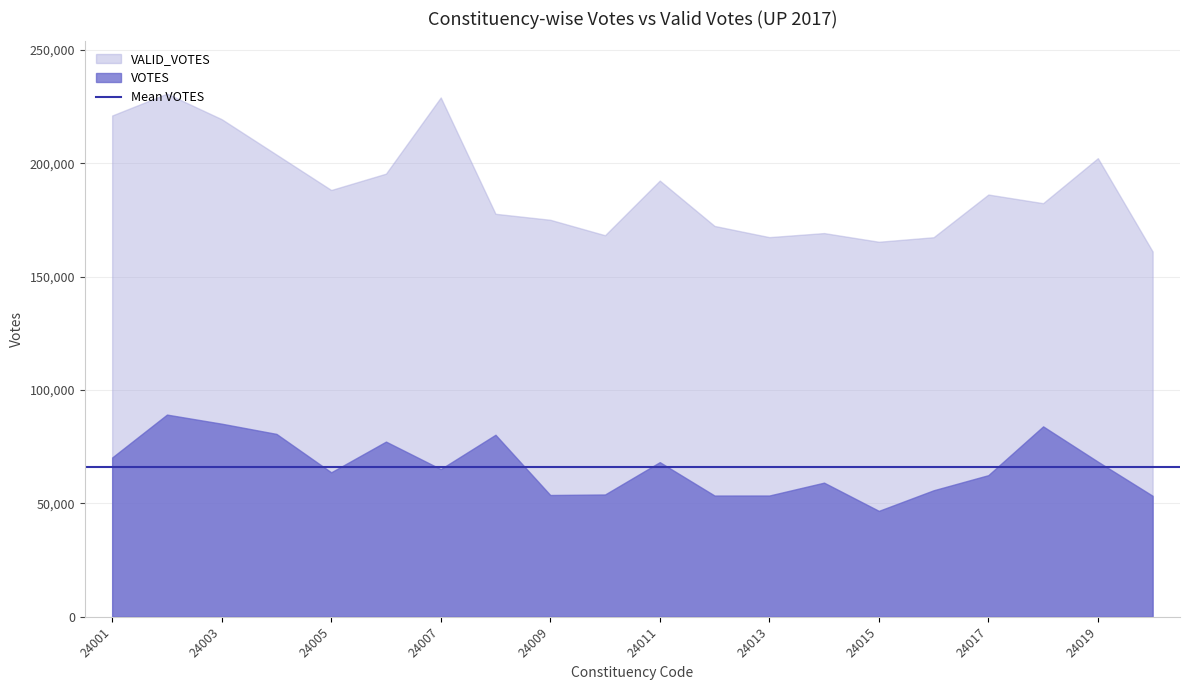

Between 24011 and 24006, which is larger?

24006